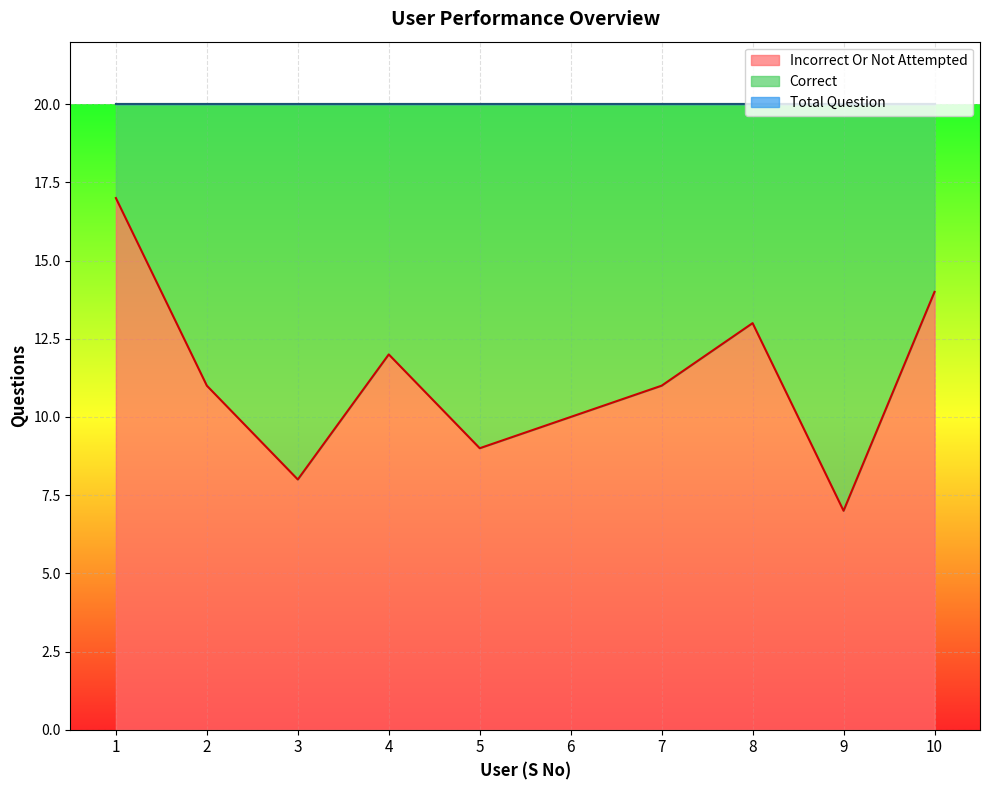

What is the value of the Incorrect Or Not Attempted point at the 6th from the left?

10